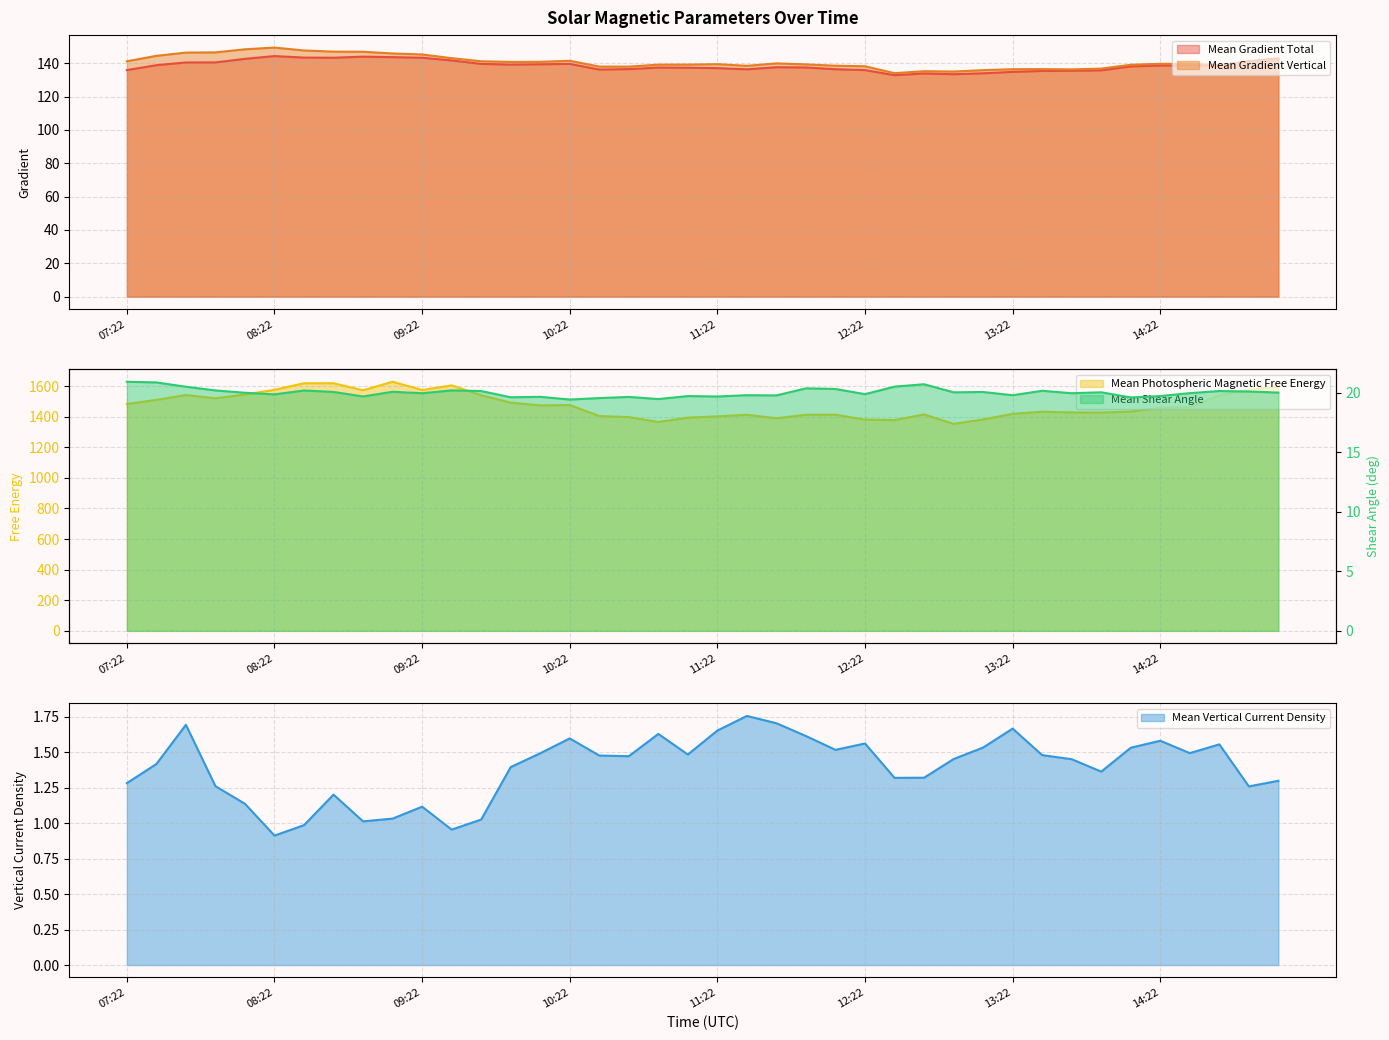

Reading left to right, what are all the values shown in this chart?

Mean Gradient Total: 135.9	138.8	140.4	140.5	142.6	144.3	143.4	143.3	143.9	143.6	143.3	141.7	139.6	139.2	139.4	139.6	136.2	136.5	137.4	137.3	137.1	136.4	137.6	137.5	136.4	135.9	132.8	133.8	133.4	134.0	134.8	135.4	135.5	135.7	138.1	138.6	138.8	138.7	141.2	142.9
Mean Gradient Vertical: 141.2	144.4	146.4	146.5	148.3	149.4	147.6	146.9	146.9	145.9	145.2	143.0	141.2	140.8	140.8	141.5	138.0	138.0	139.1	139.2	139.4	138.4	139.9	139.3	138.5	138.2	134.0	135.2	135.0	135.8	136.4	136.5	136.3	136.8	139.1	139.6	139.5	138.9	140.9	142.3
Mean Shear Angle: 20.9	20.9	20.5	20.2	20.0	19.9	20.2	20.1	19.7	20.1	20.0	20.2	20.1	19.6	19.7	19.4	19.5	19.6	19.5	19.7	19.7	19.8	19.8	20.4	20.3	19.9	20.5	20.7	20.0	20.1	19.8	20.2	20.0	20.0	19.6	19.7	20.0	20.1	20.1	20.0
Mean Photospheric Magnetic Free Energy: 1483.0	1509.5	1541.6	1520.0	1544.7	1575.5	1618.3	1618.4	1572.5	1628.2	1574.2	1604.3	1540.1	1491.7	1473.7	1475.9	1404.1	1397.3	1365.2	1393.6	1402.0	1412.1	1389.7	1412.3	1412.7	1380.6	1377.7	1414.5	1352.6	1382.0	1418.5	1432.1	1427.7	1426.8	1433.3	1458.0	1463.0	1539.3	1574.5	1597.6
Mean Vertical Current Density: 1.3	1.4	1.7	1.3	1.1	0.9	1.0	1.2	1.0	1.0	1.1	1.0	1.0	1.4	1.5	1.6	1.5	1.5	1.6	1.5	1.7	1.8	1.7	1.6	1.5	1.6	1.3	1.3	1.5	1.5	1.7	1.5	1.5	1.4	1.5	1.6	1.5	1.6	1.3	1.3